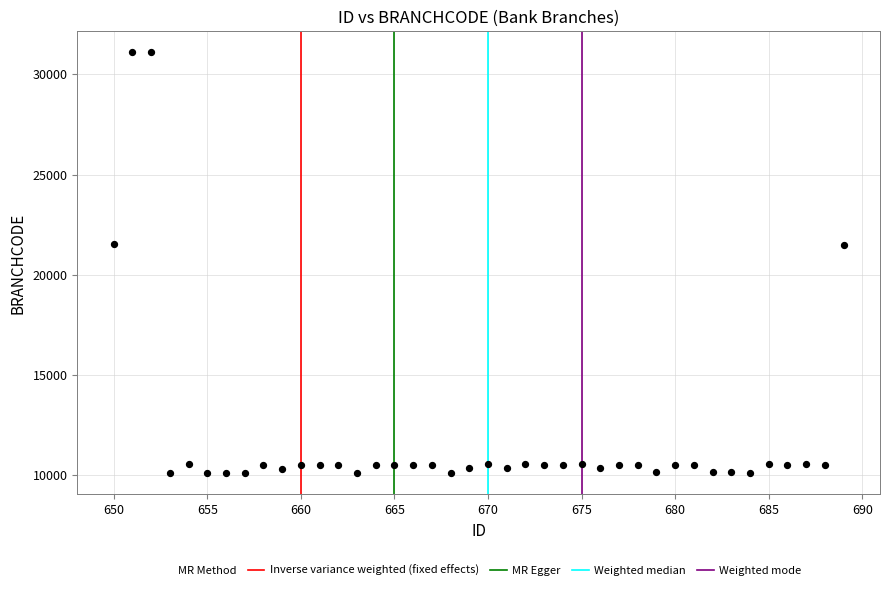

What is the range of X values (max minus min)?

39